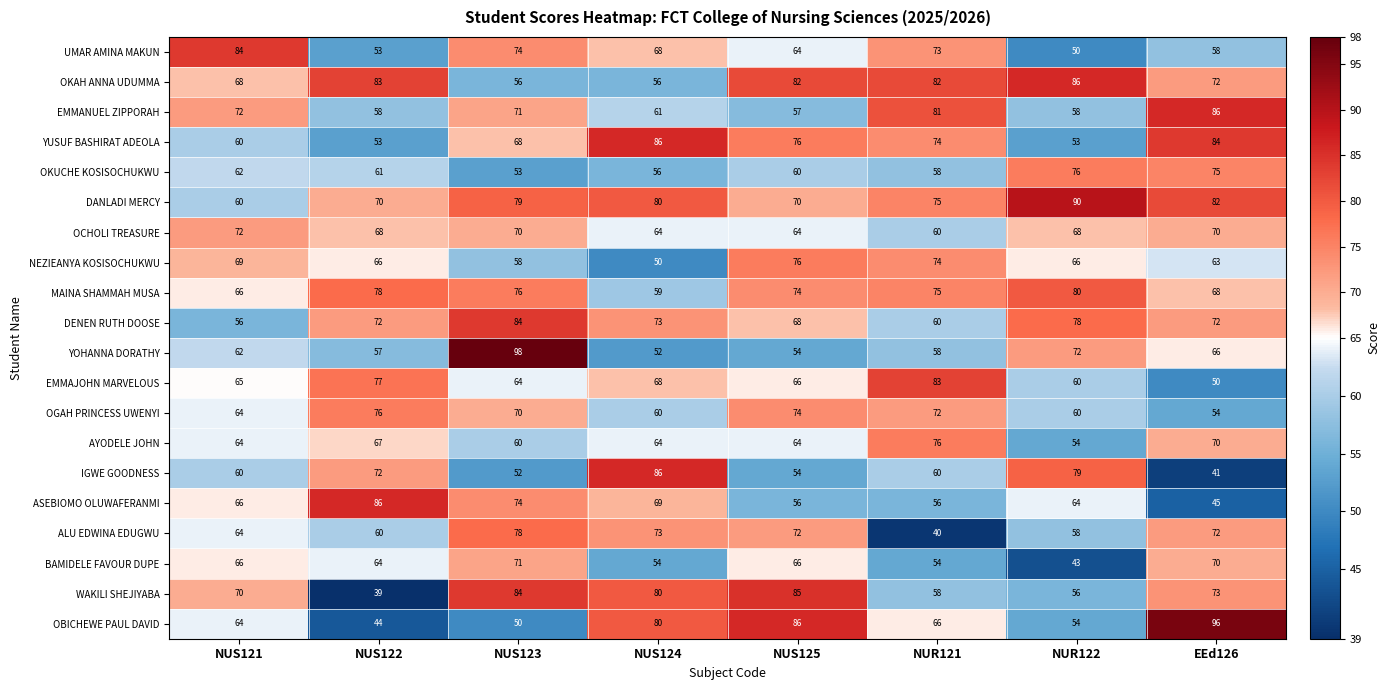

How many categories are shown in the chart?

8